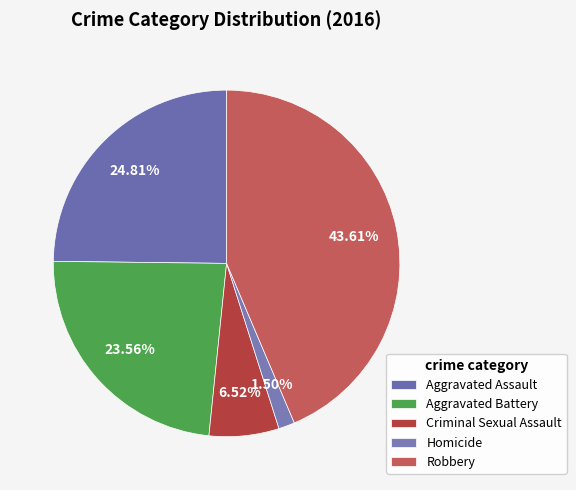

Rank the categories by value from highest to lowest.

Robbery, Aggravated Assault, Aggravated Battery, Criminal Sexual Assault, Homicide